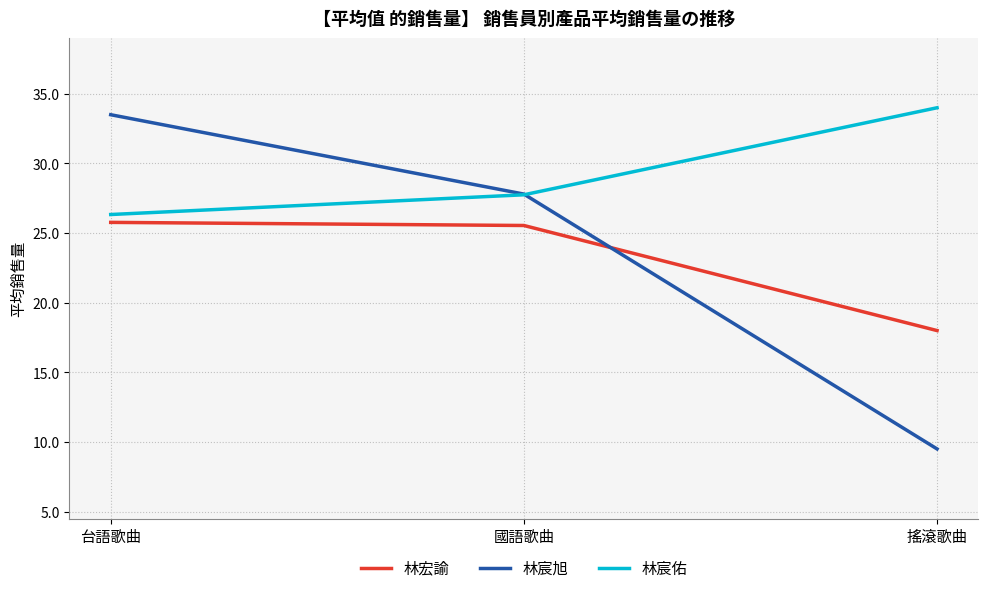

The value of 林宸旭 at 台語歌曲 is 33.5. True or false?

True